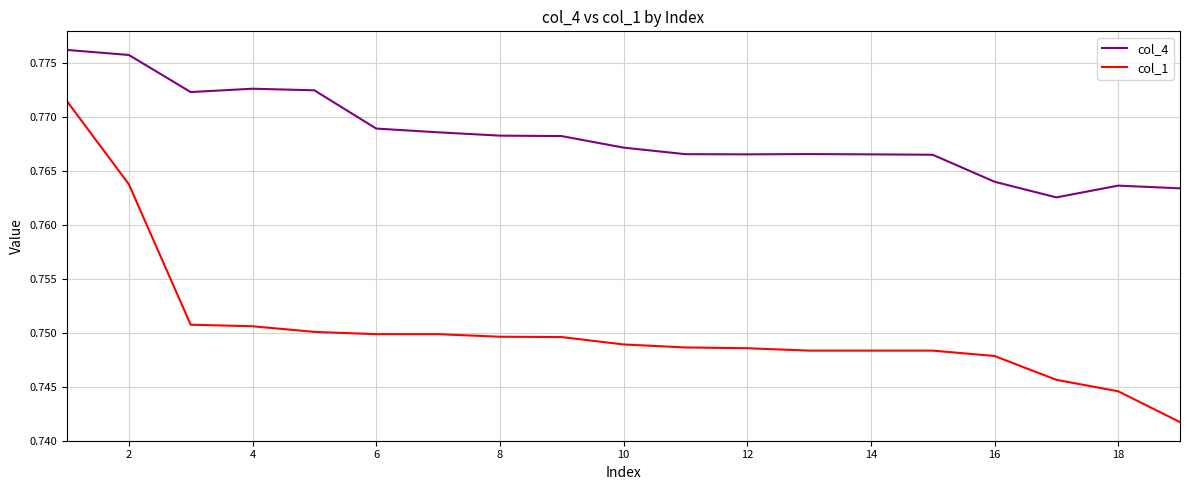

Rank the series by their maximum value, from lowest to highest.

col_1, col_4